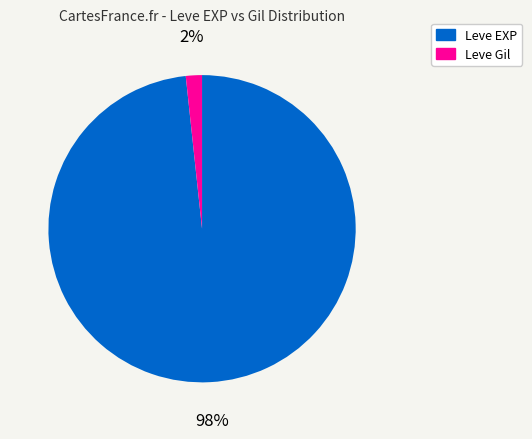

Which category has the biggest portion of the pie?

Leve EXP